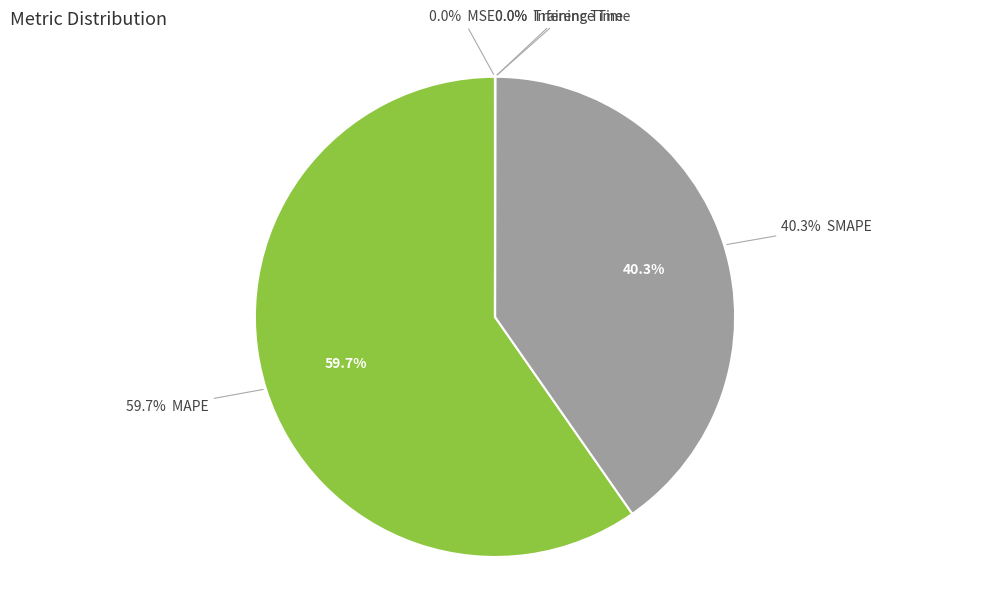

How many segments does this pie chart have?

5